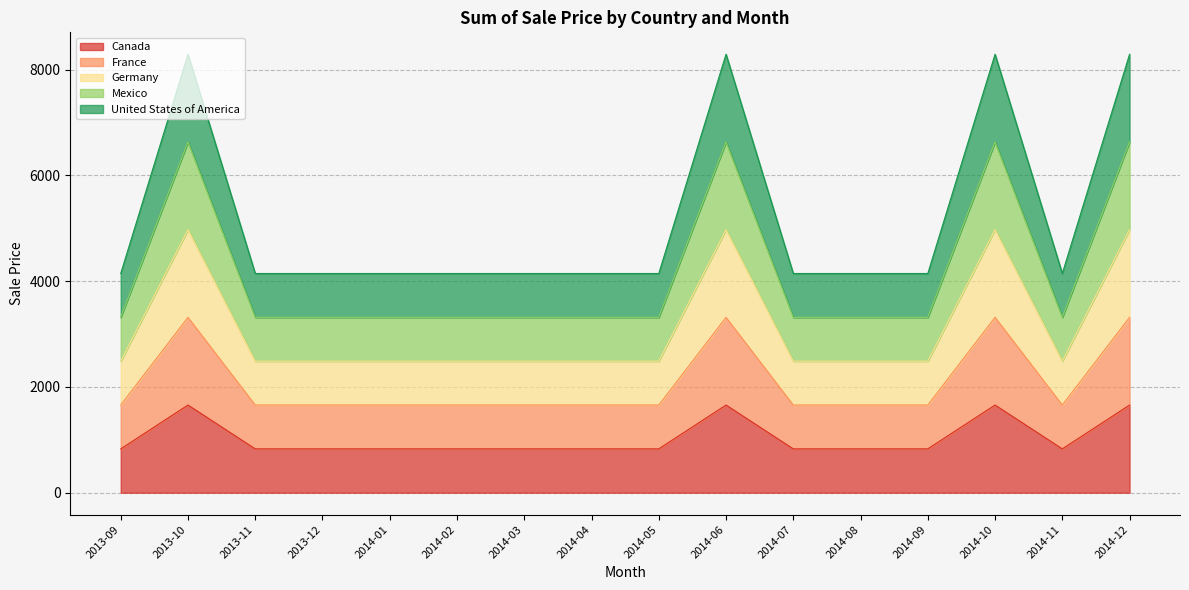

Rank the series at 2014-08 from lowest to highest value.

Canada, France, Germany, Mexico, United States of America